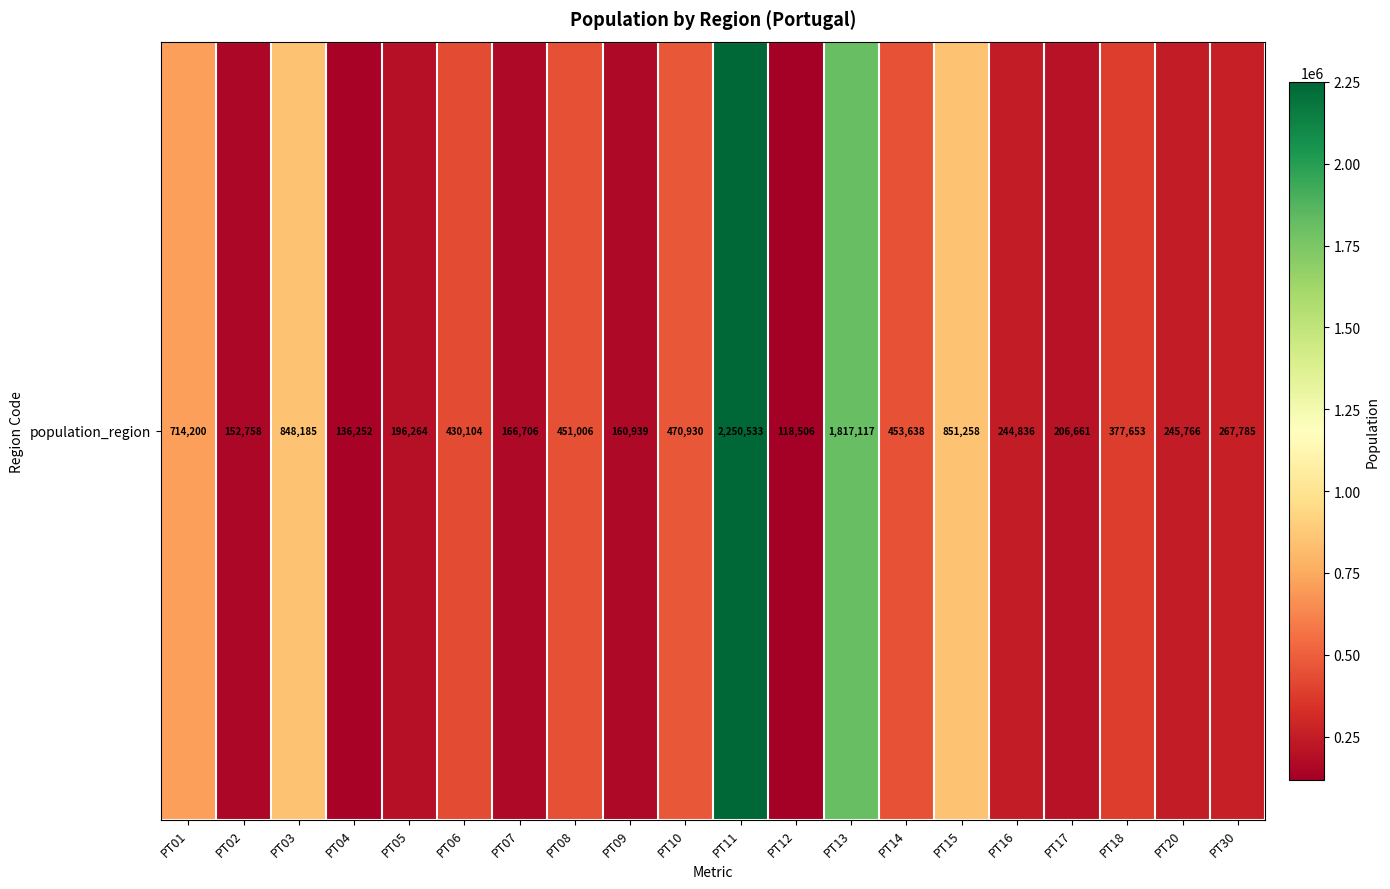

Reading right to left, what are all the values shown in this chart?

267785	245766	377653	206661	244836	851258	453638	1817117	118506	2250533	470930	160939	451006	166706	430104	196264	136252	848185	152758	714200